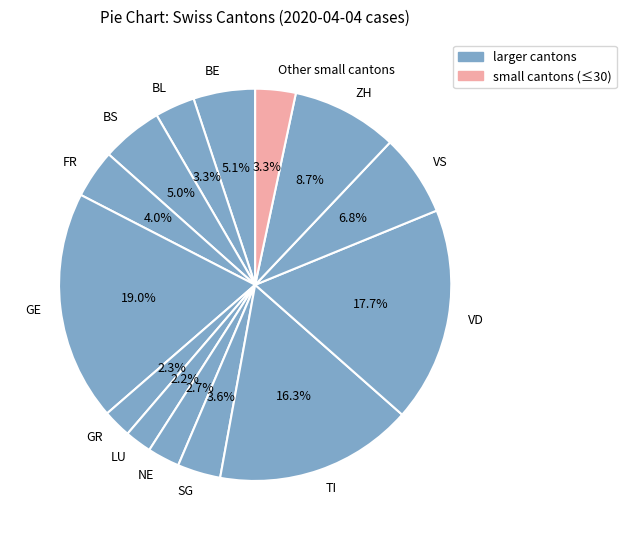

Which has a higher value, NE or BS?

BS